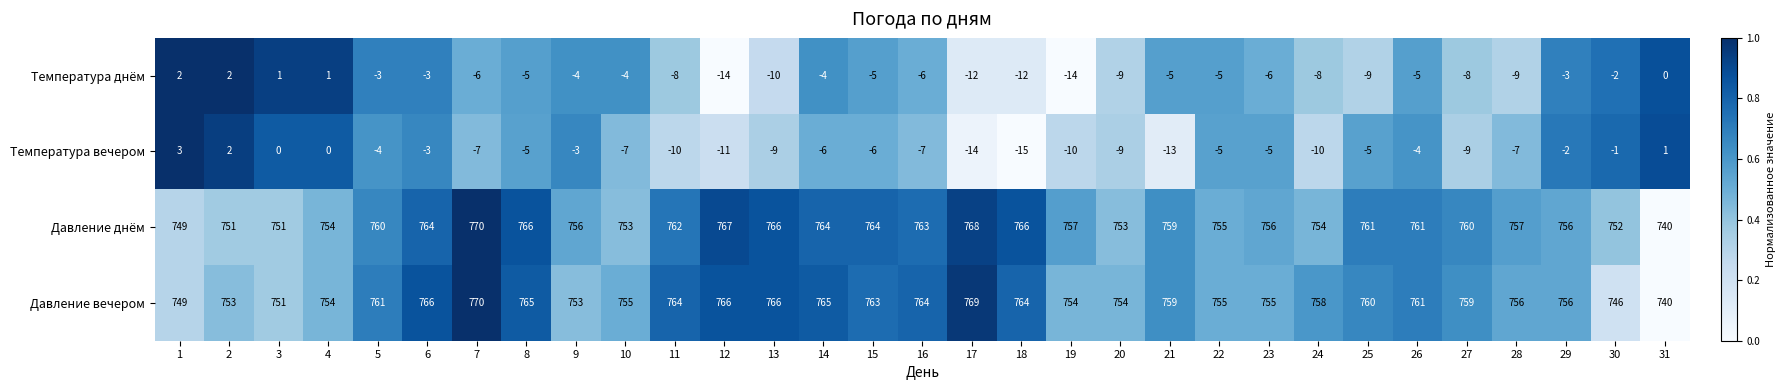

Which series changed the most between 13 and 14?

Температура днём